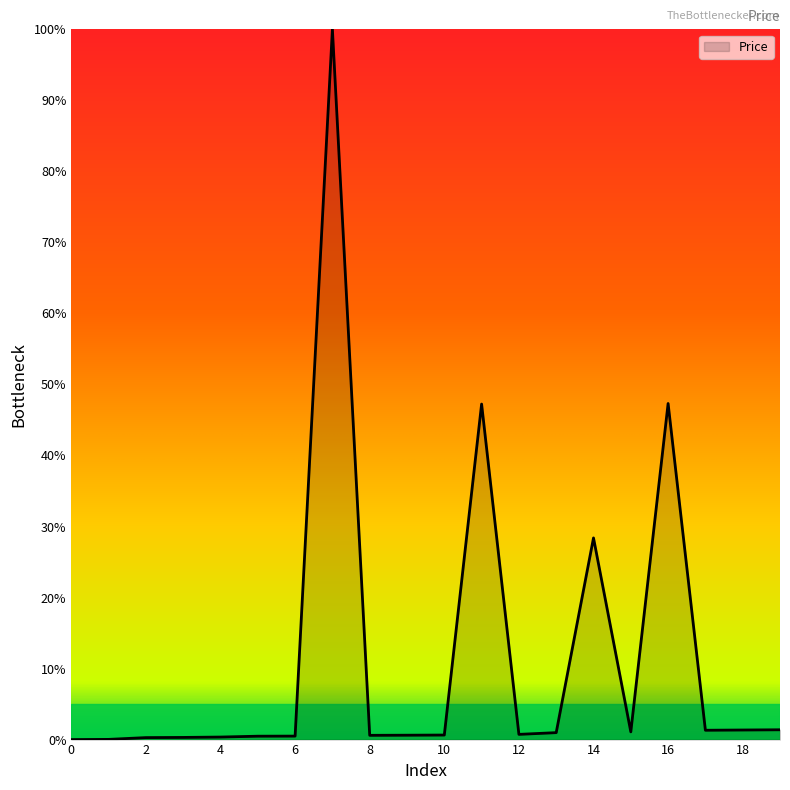

How many distinct data groups are displayed?

1